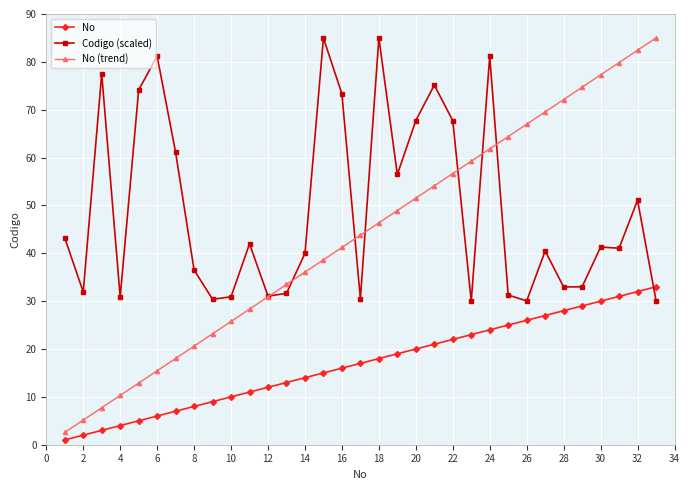

True or false: Codigo (scaled) has more than 0 interior local peaks.

True